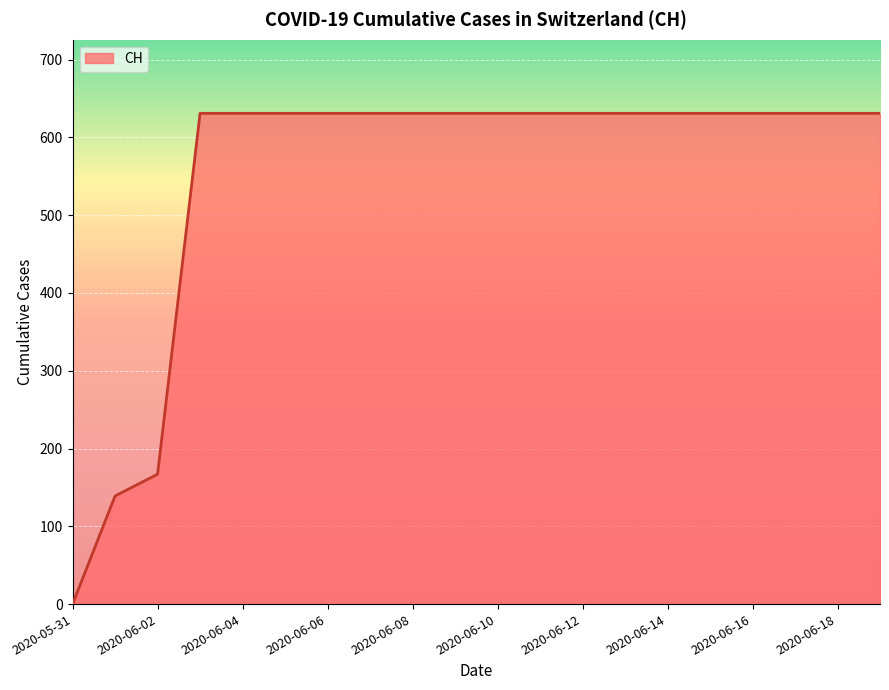

What is the maximum value shown in the chart?

631